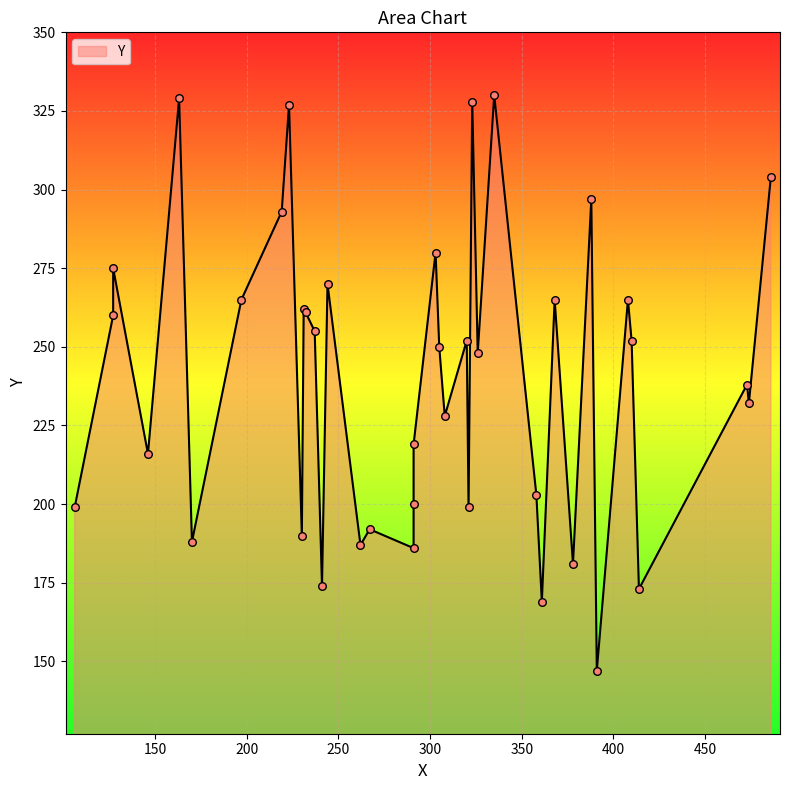

Which has a higher value, 223 or 410?

223